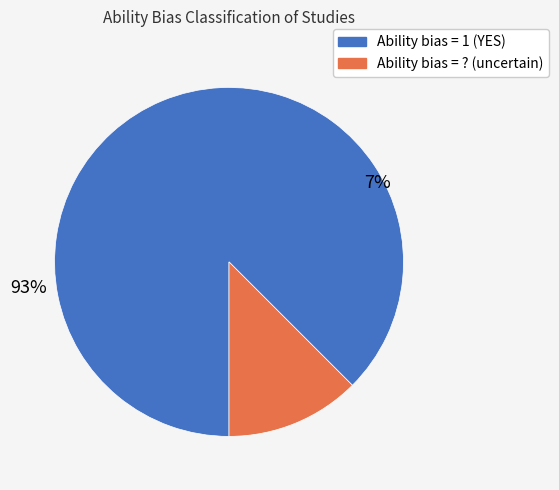

To the nearest percent, what is the difference between the largest and smallest slice percentages?

75%